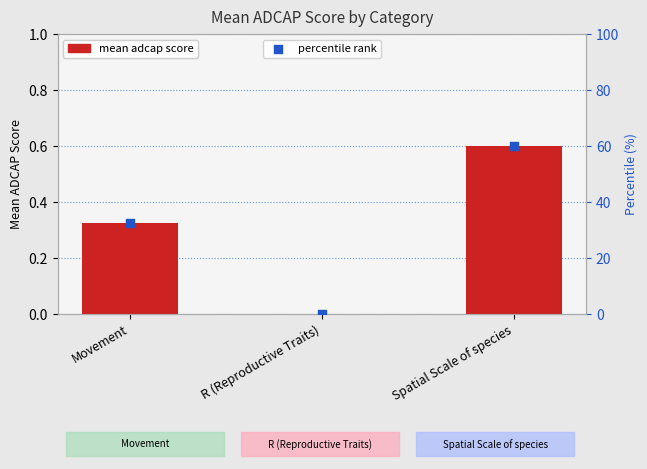

What are all the series names shown in the legend?

mean_adcap_score, percentile rank